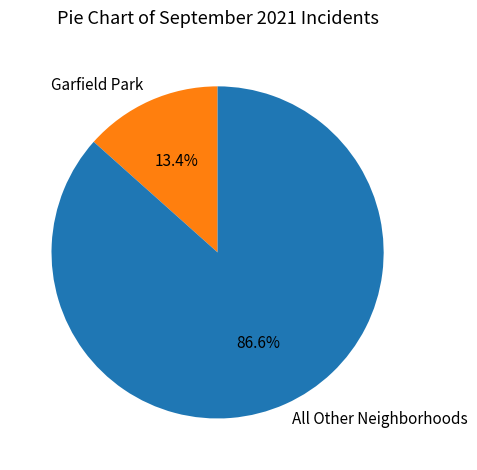

What percentage do Garfield Park and All Other Neighborhoods together represent?

100.0%